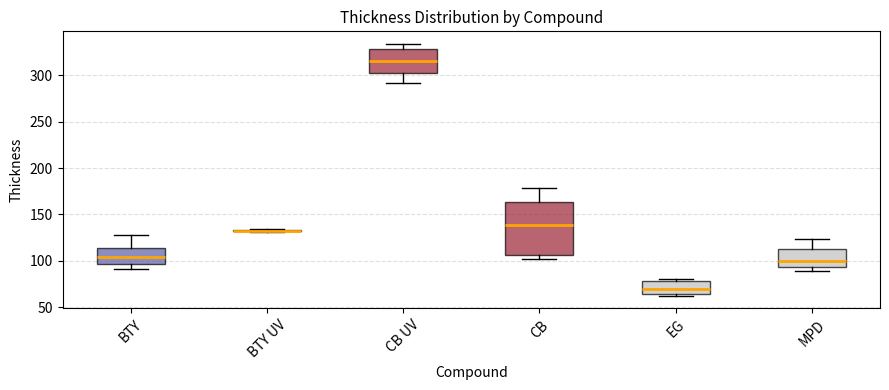

Reading left to right, read every box against the y-axis: the position of its median line, the range the box covers, and the ends of its whiskers. The values are not printed on the chart, so give them approximately, as read against the axis.

BTY: median 105, box 95 to 115, whiskers 90 to 130
BTY UV: box collapsed to a line at 130, whiskers 130 to 135
CB UV: median 315, box 300 to 330, whiskers 290 to 335
CB: median 140, box 105 to 165, whiskers 100 to 180
EG: median 70, box 65 to 80, whiskers 60 to 80 (just above the box's upper edge)
MPD: median 100, box 95 to 110, whiskers 90 to 125